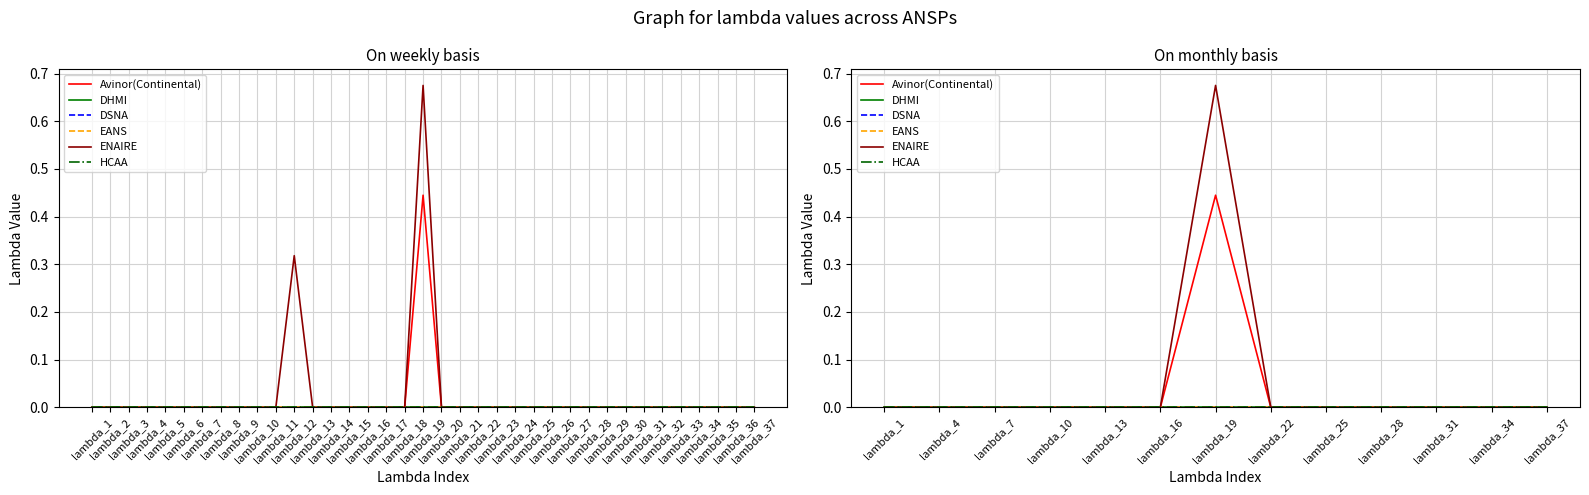

Which category has the lowest value across all series?

lambda_1